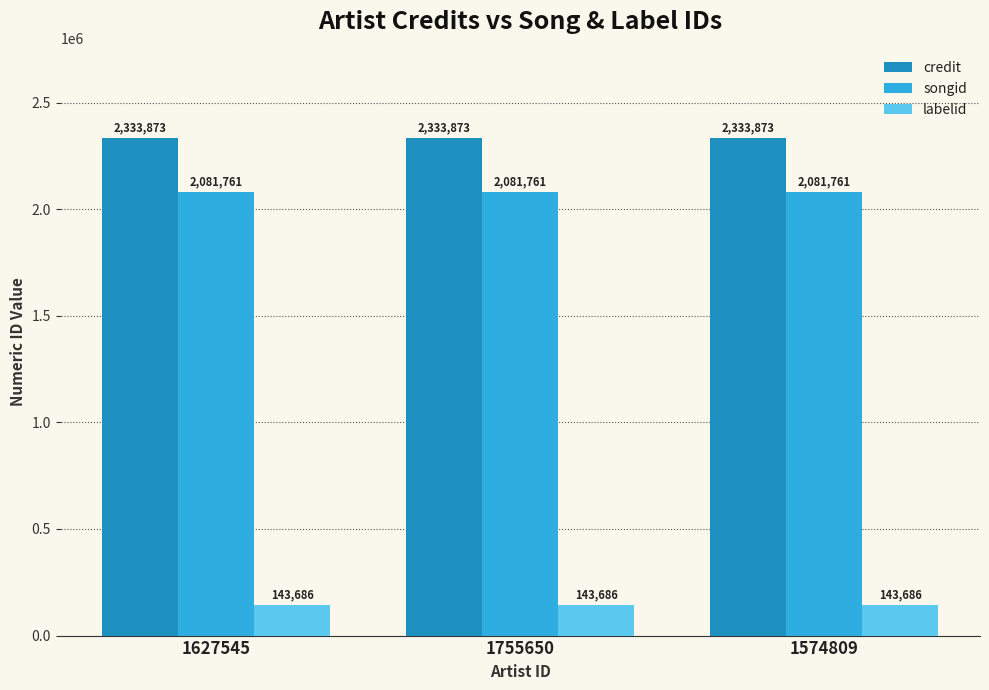

What is the value of the songid bar at the 3rd from the left?

2081761